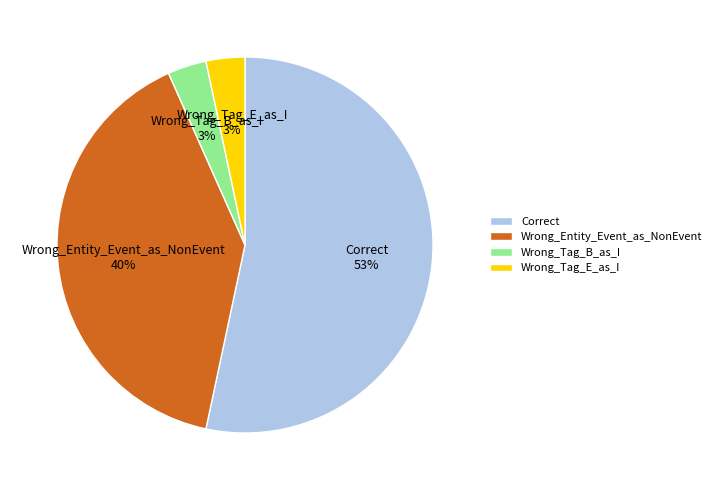

To the nearest percent, what portion does Wrong_Entity_Event_as_NonEvent 40% represent?

40%